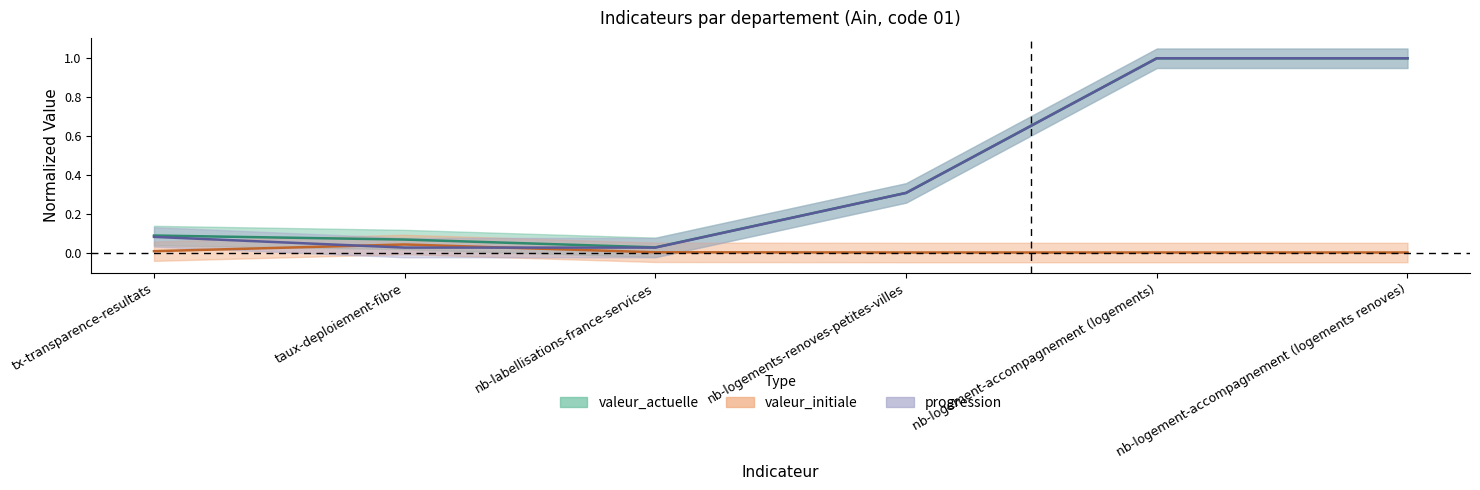

True or false: valeur_initiale and valeur_actuelle intersect in this chart.

False